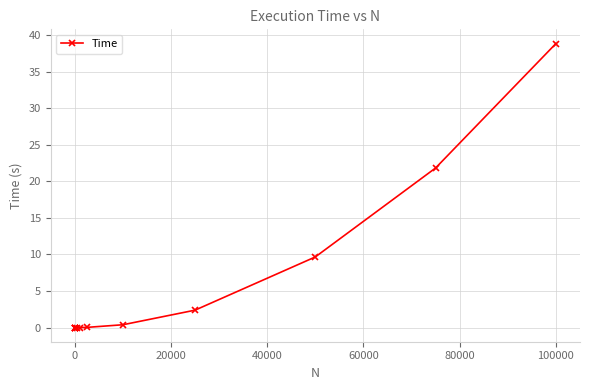

What is the difference between the maximum and minimum values?

38.8